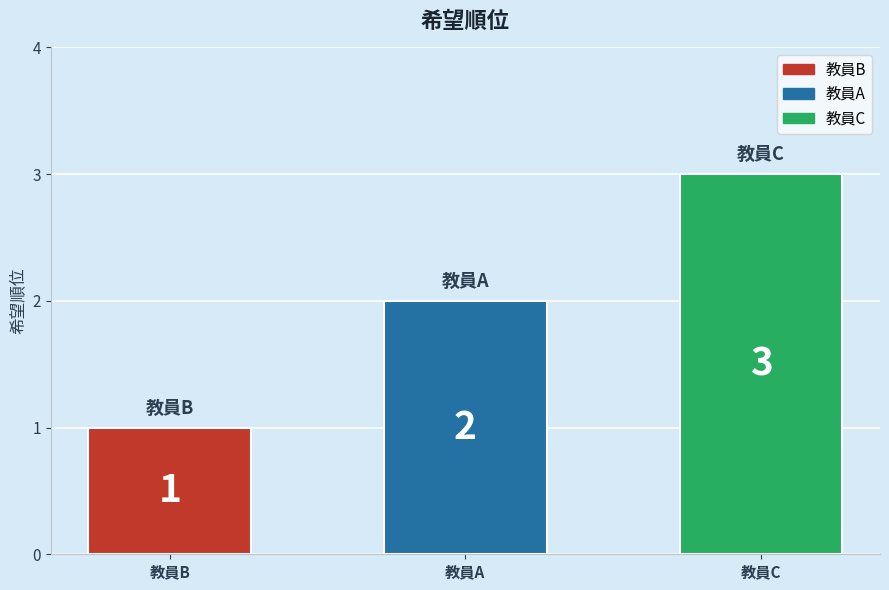

The chart shows a value of 2 at 教員C. True or false?

False